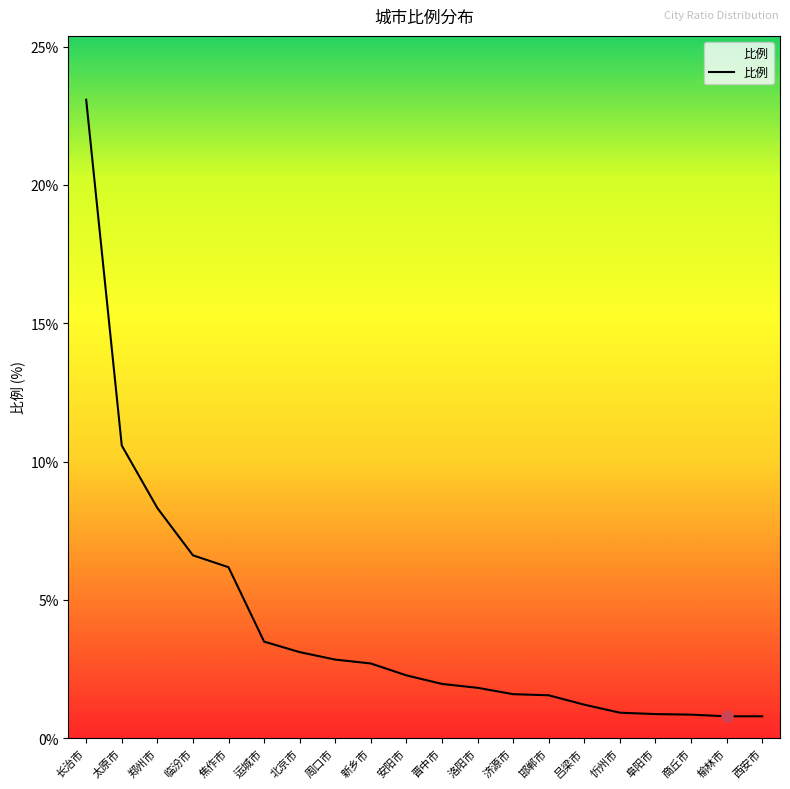

How many series are shown in this chart?

1